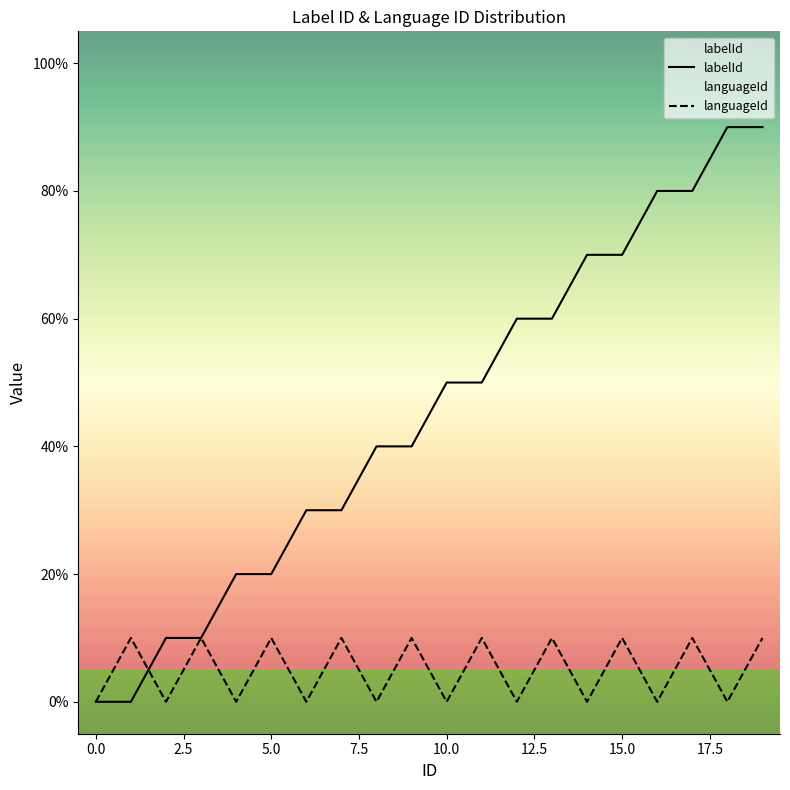

True or false: labelId and languageId cross at least once.

True